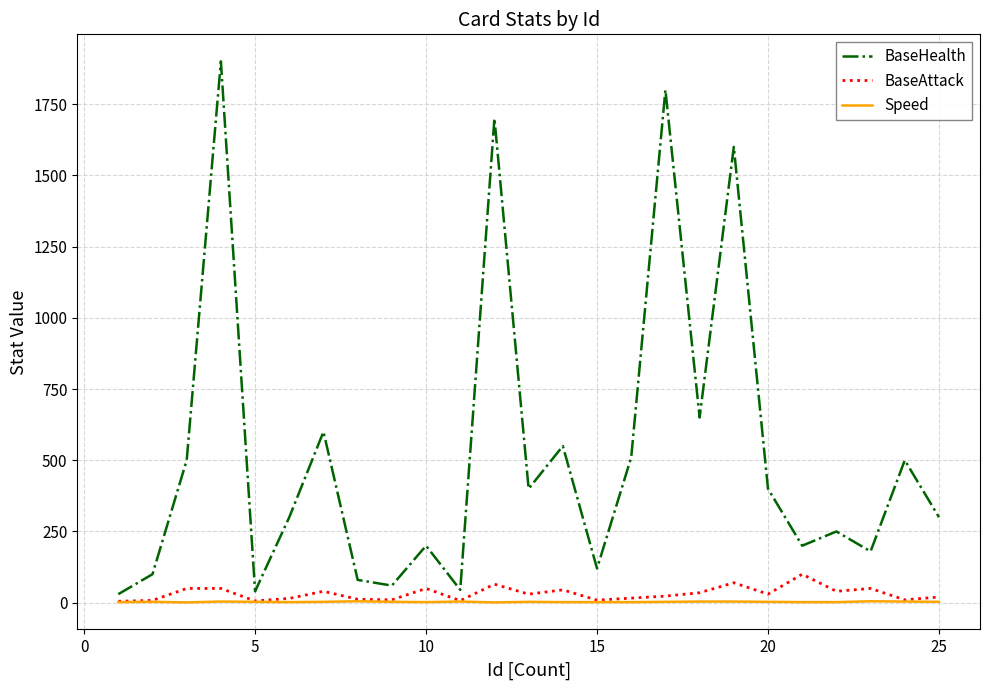

What is the average value of the Speed series?

3